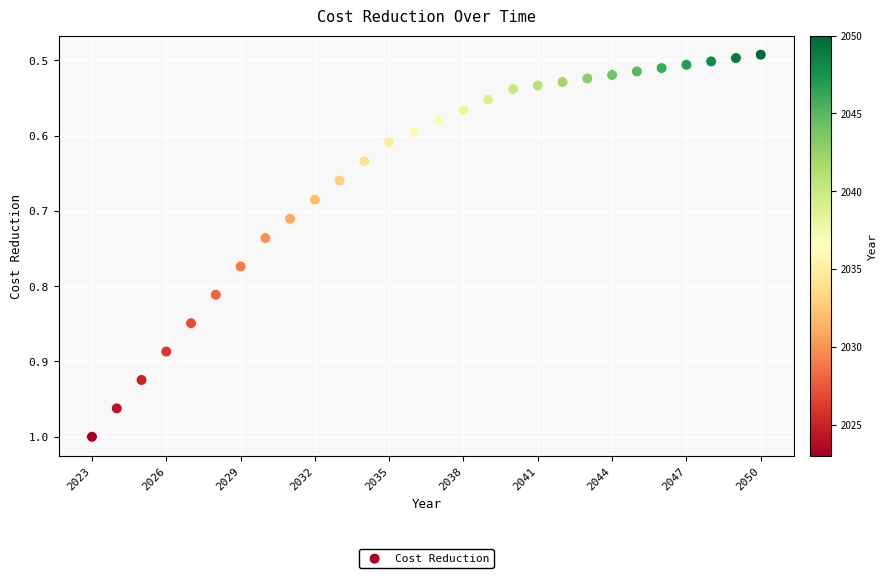

What is the range of X values (max minus min)?

27.0